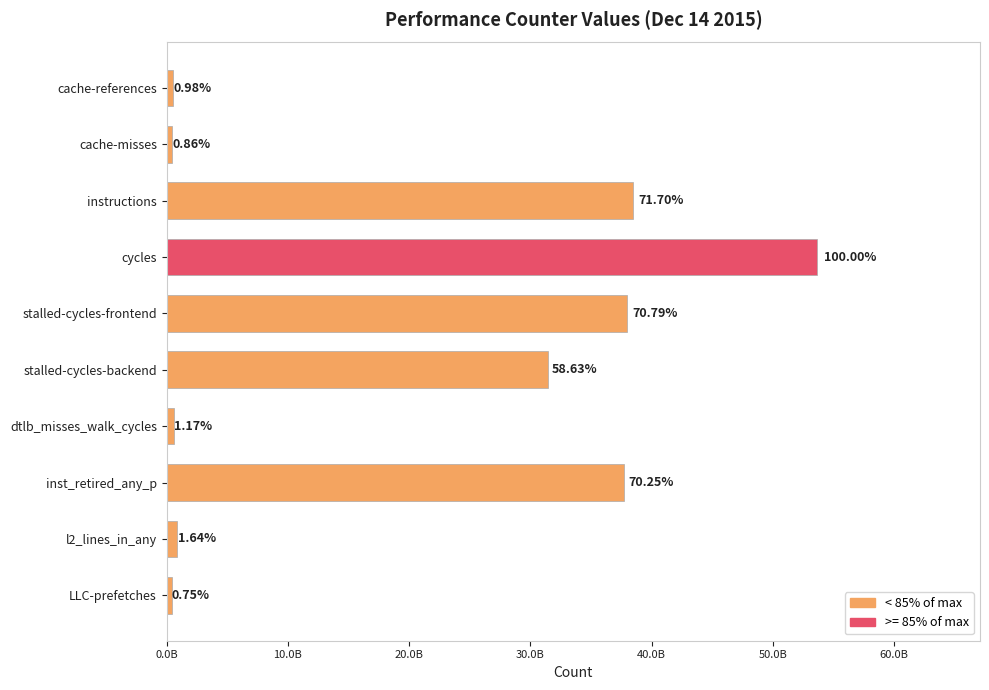

What is the difference between the maximum and minimum values?

53275440303